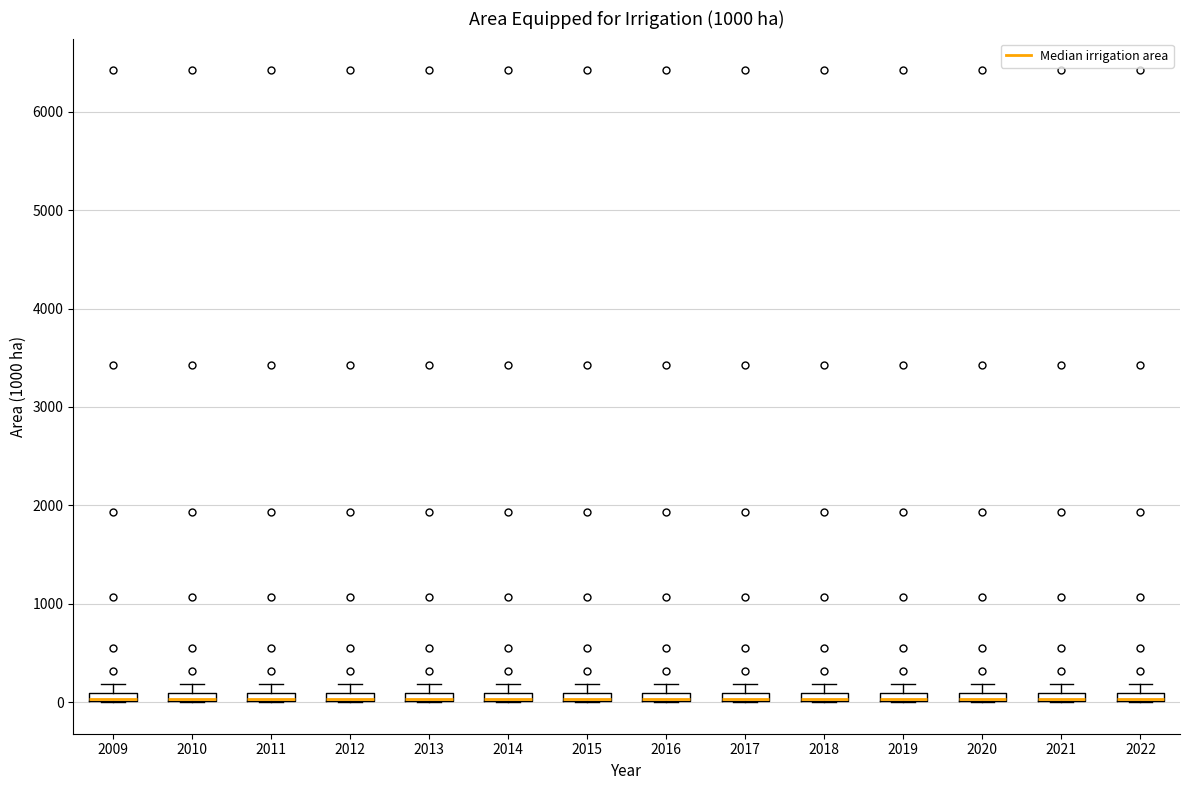

Where is the lower edge of the box at x = 2015 on the y-axis? The values are not printed on the chart, so give them approximately, as read against the axis.

0